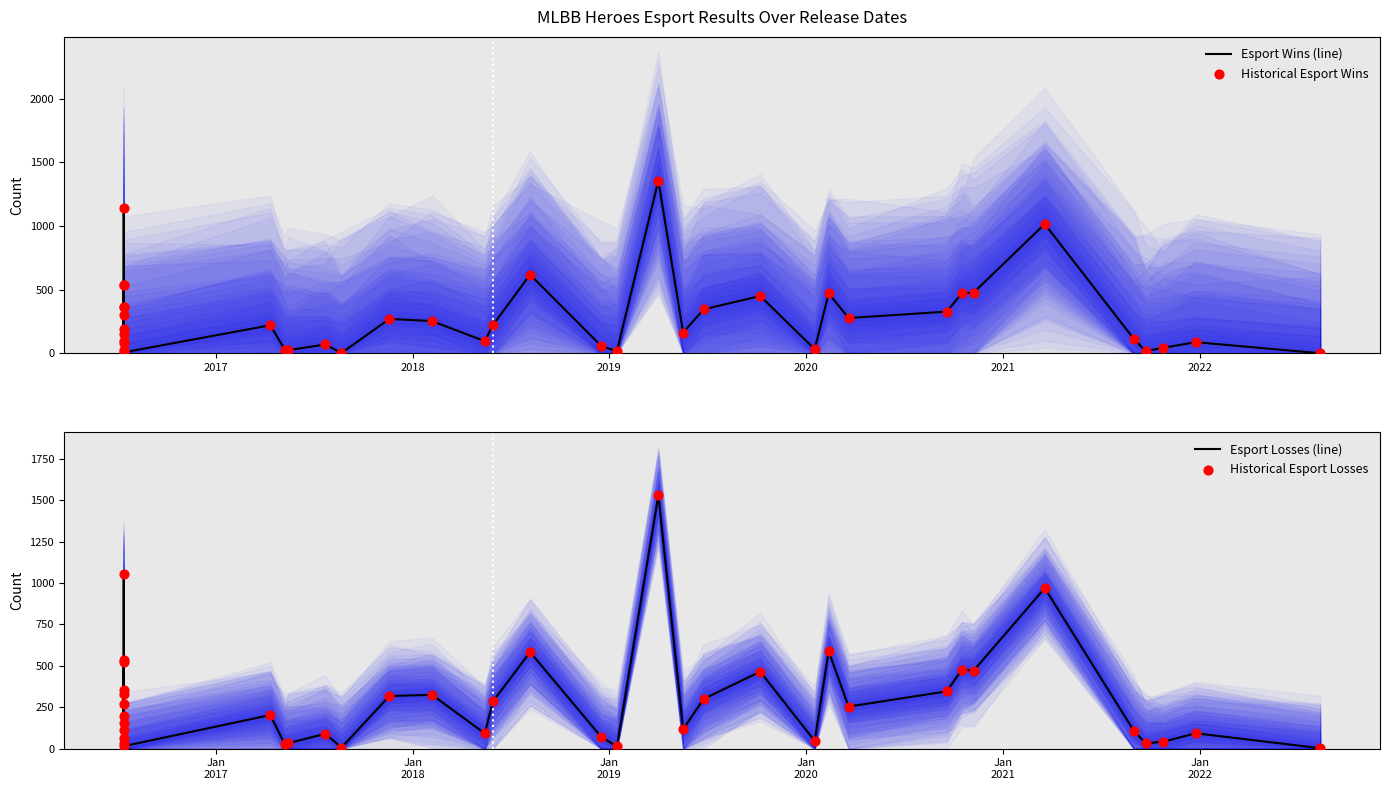

What are all the series names shown in the legend?

Esport Wins (line), Historical Esport Wins, Esport Losses (line), Historical Esport Losses